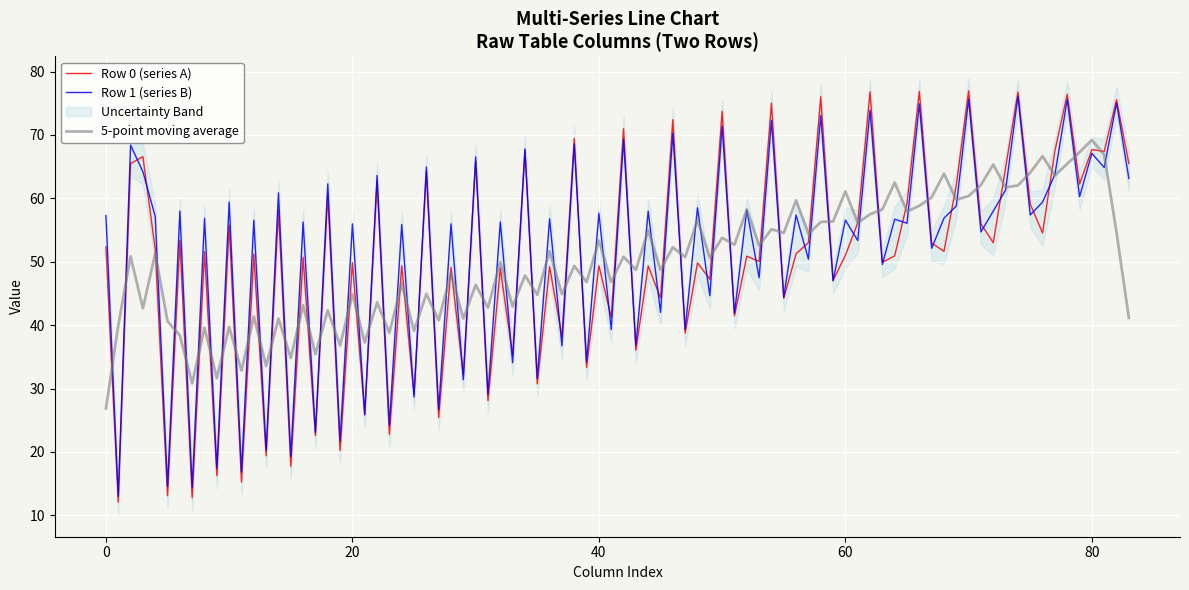

What is the minimum value for 5-point moving average?

26.9